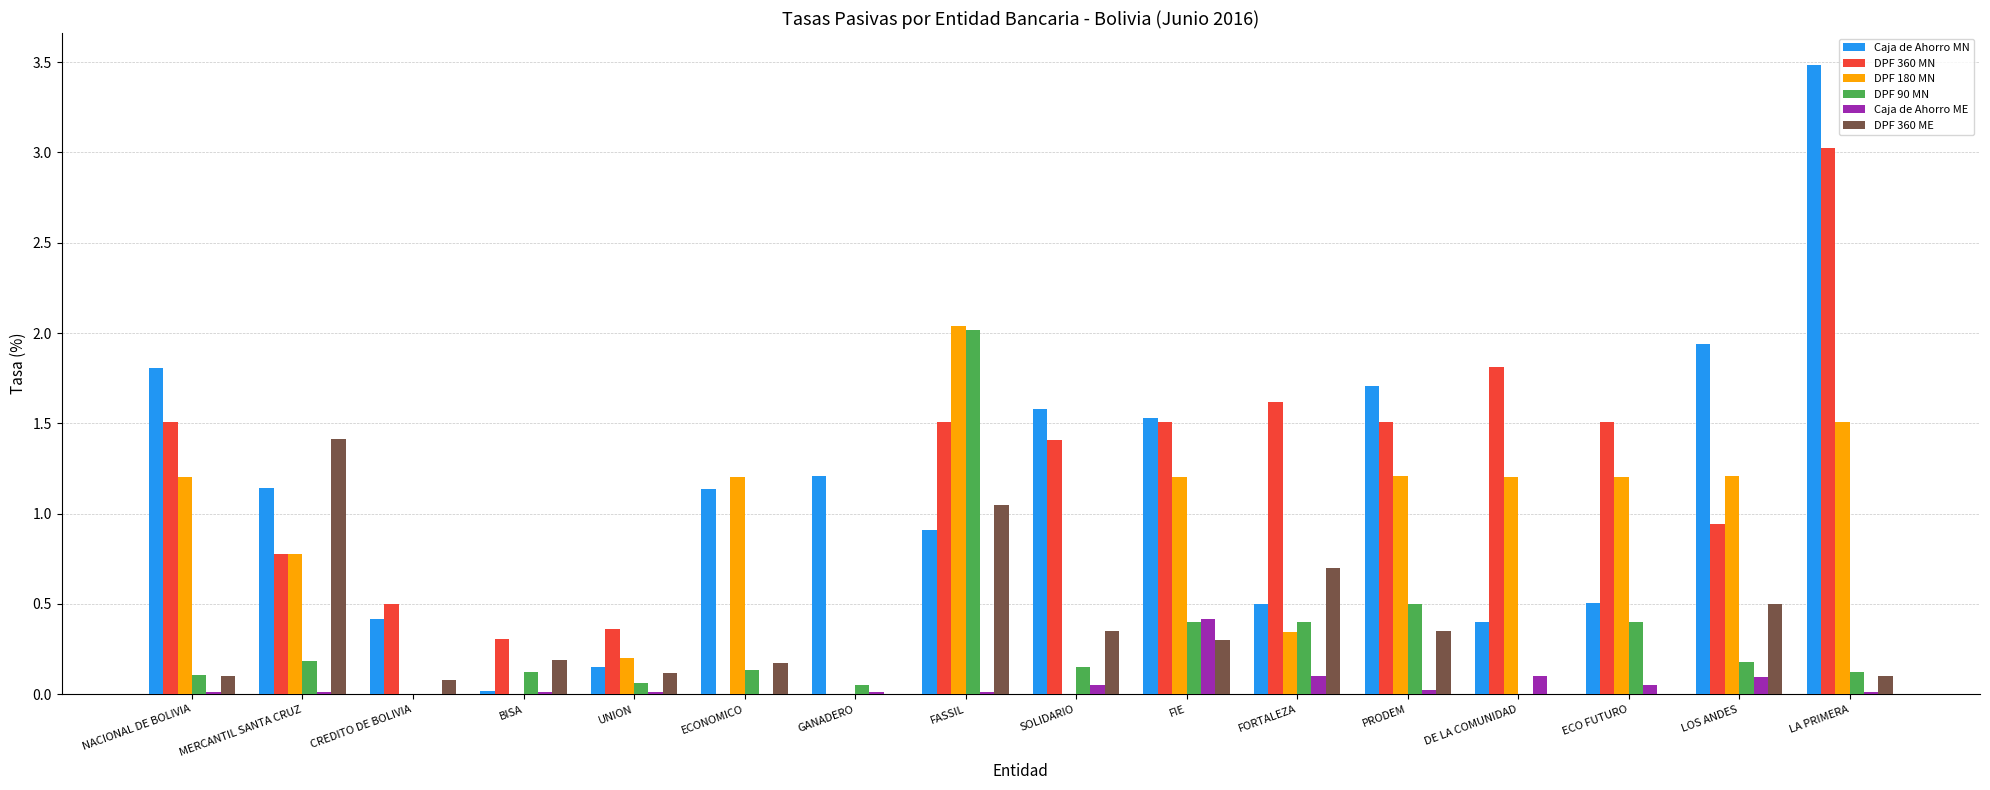

At which category is the sum across all series the highest?

LA PRIMERA